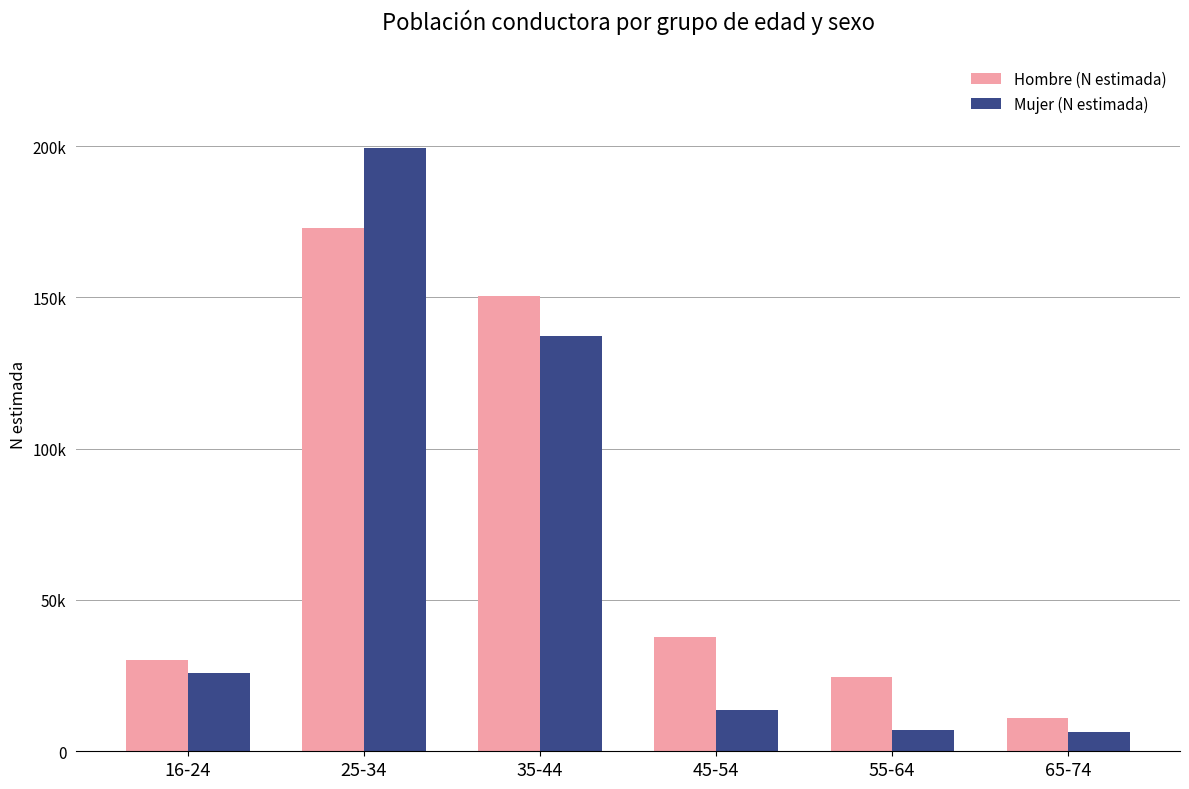

Reading left to right, list all the values displayed in this chart.

Hombre (N estimada): 16-24=30165	25-34=173007	35-44=150556	45-54=37904	55-64=24395	65-74=10892
Mujer (N estimada): 16-24=25812	25-34=199448	35-44=137366	45-54=13680	55-64=6987	65-74=6517